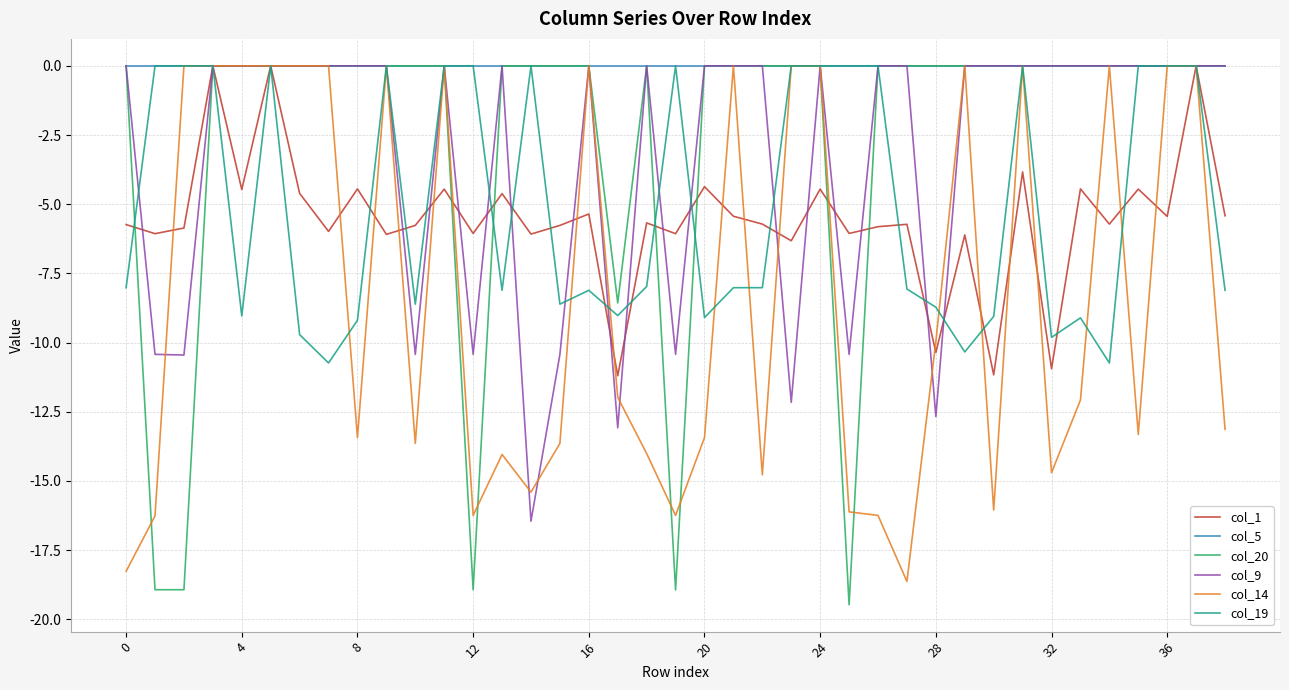

What are all the series names shown in the legend?

col_1, col_5, col_20, col_9, col_14, col_19